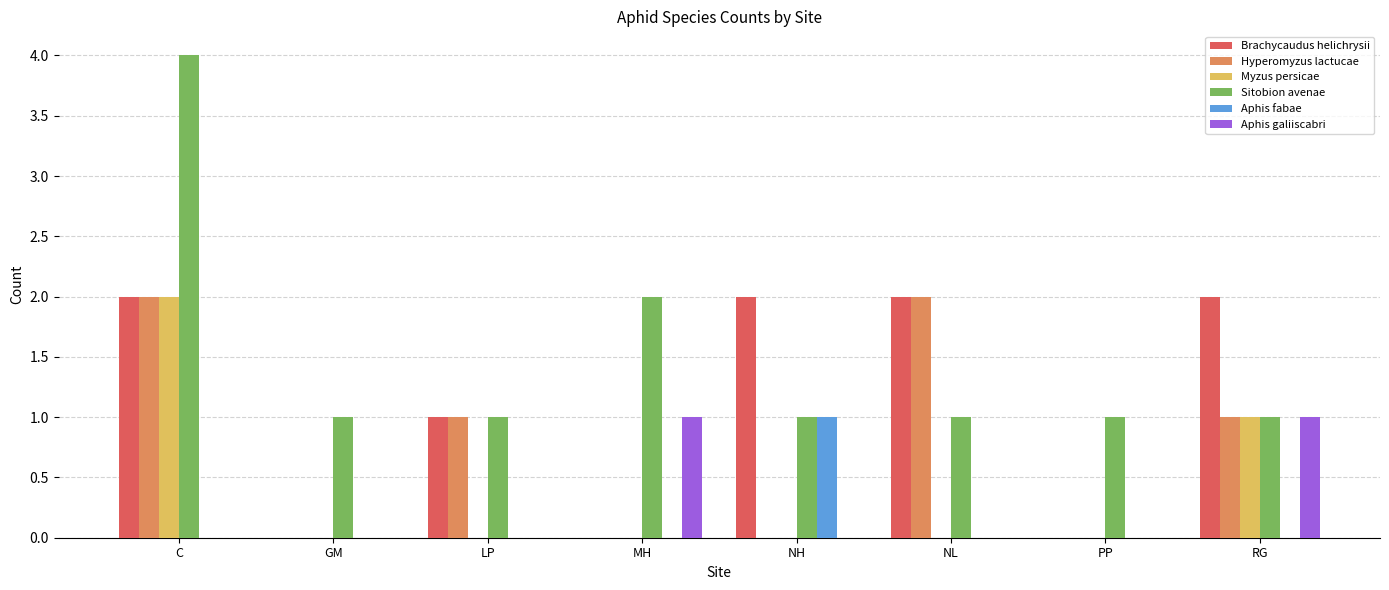

Does the chart contain stacked bars?

No